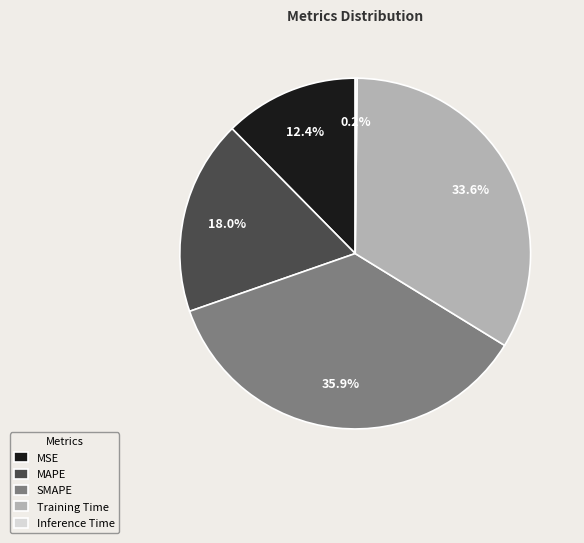

What portion of the pie excludes Training Time?

66.4%